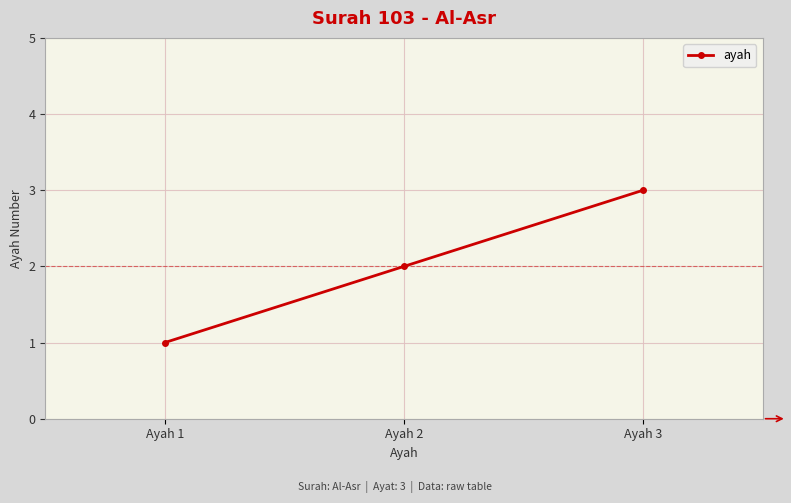

The value at Ayah 1 is 0. True or false?

False